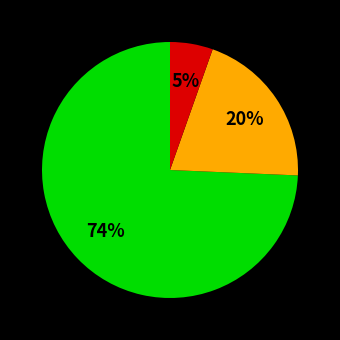

To the nearest percent, what is the average slice percentage?

33%